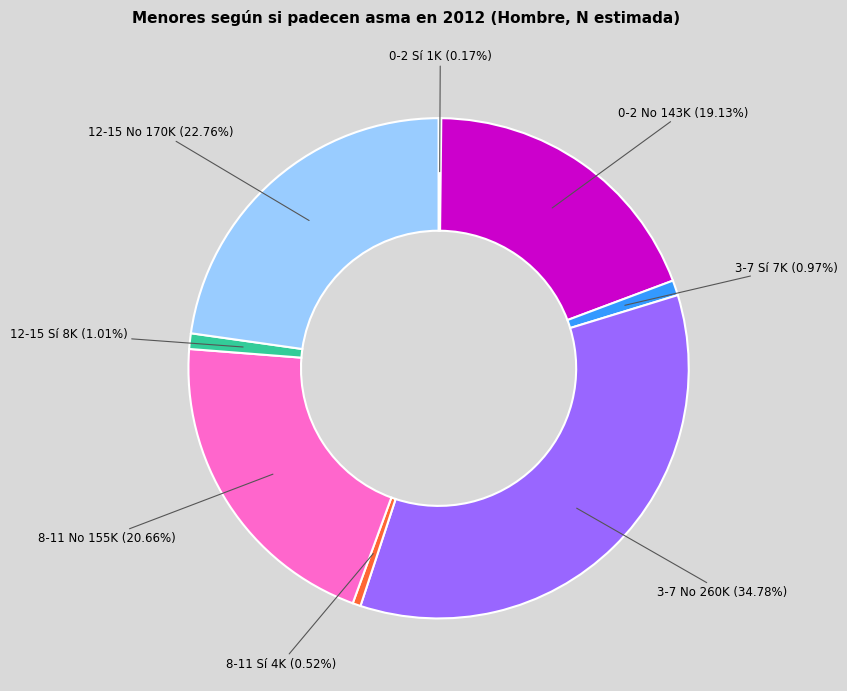

Does any single category account for the majority?

No